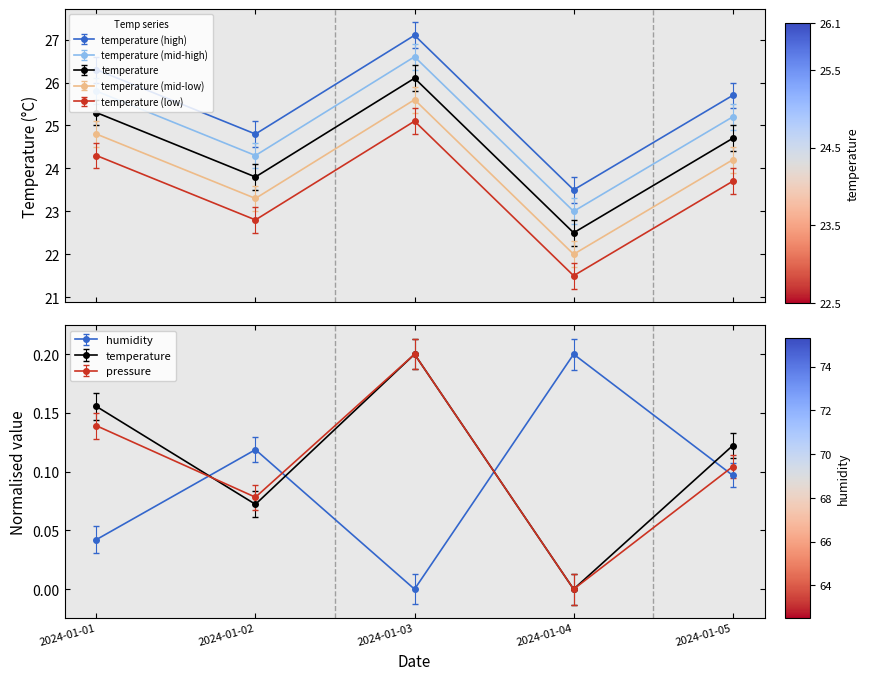

How many humidity values are between 0 and 1?

5